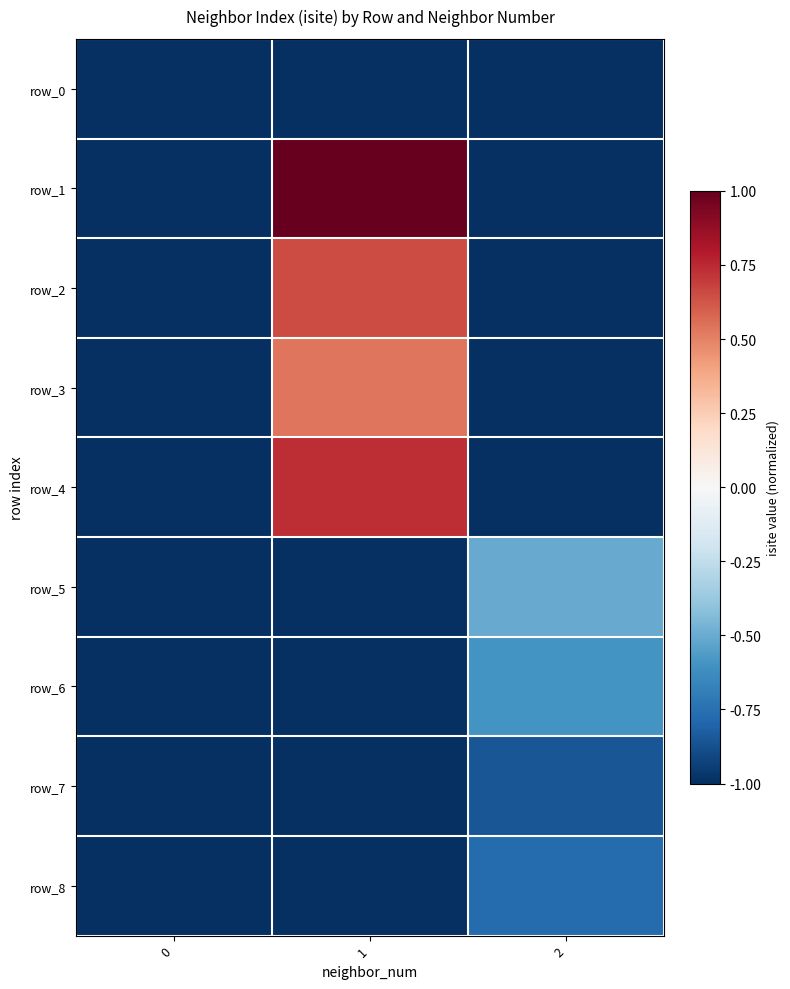

Which series has the widest spread of values?

row_1